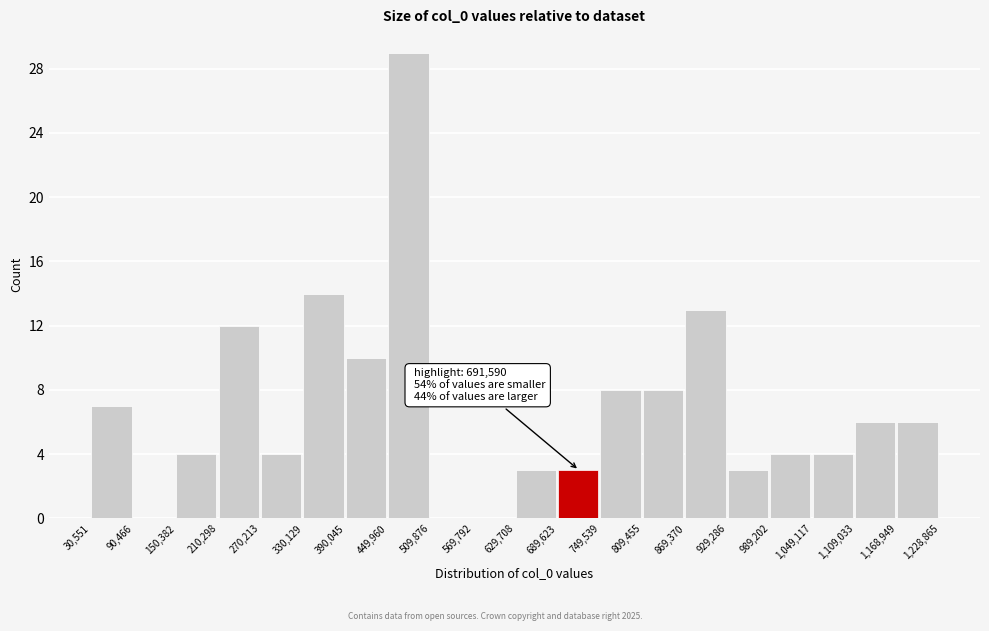

Over which range of the x-axis is the bar tallest?

449,960 to 509,876